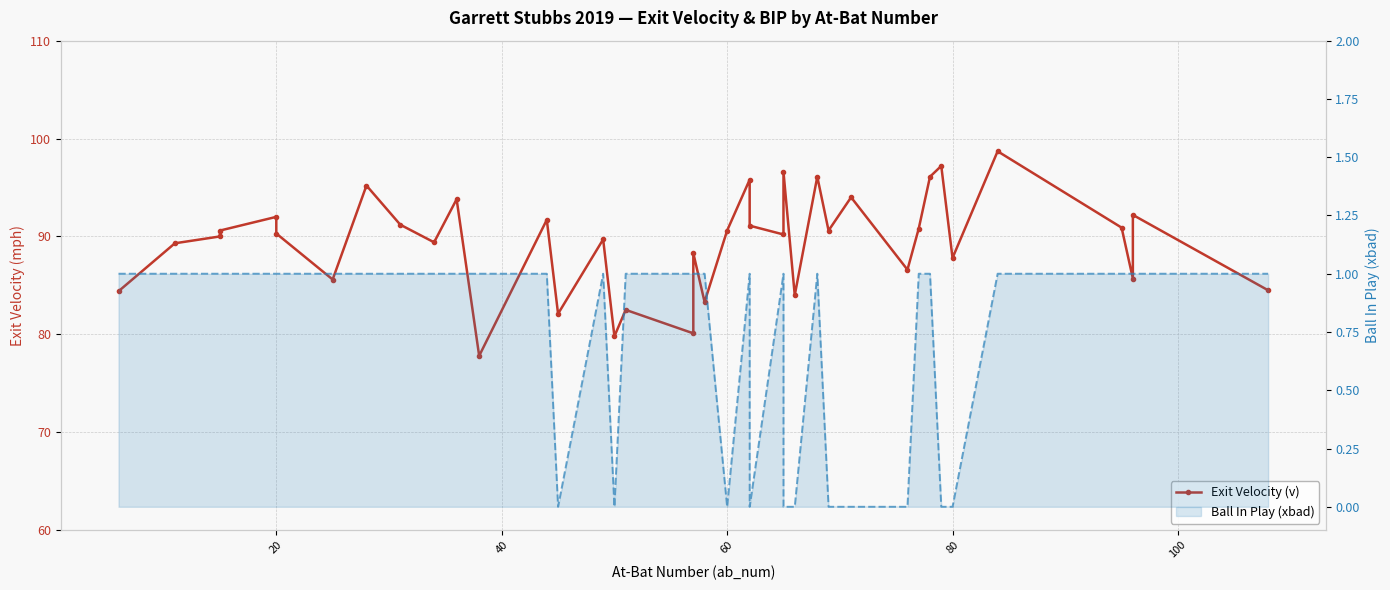

True or false: Ball In Play (xbad) has more than 1 interior local peaks.

True